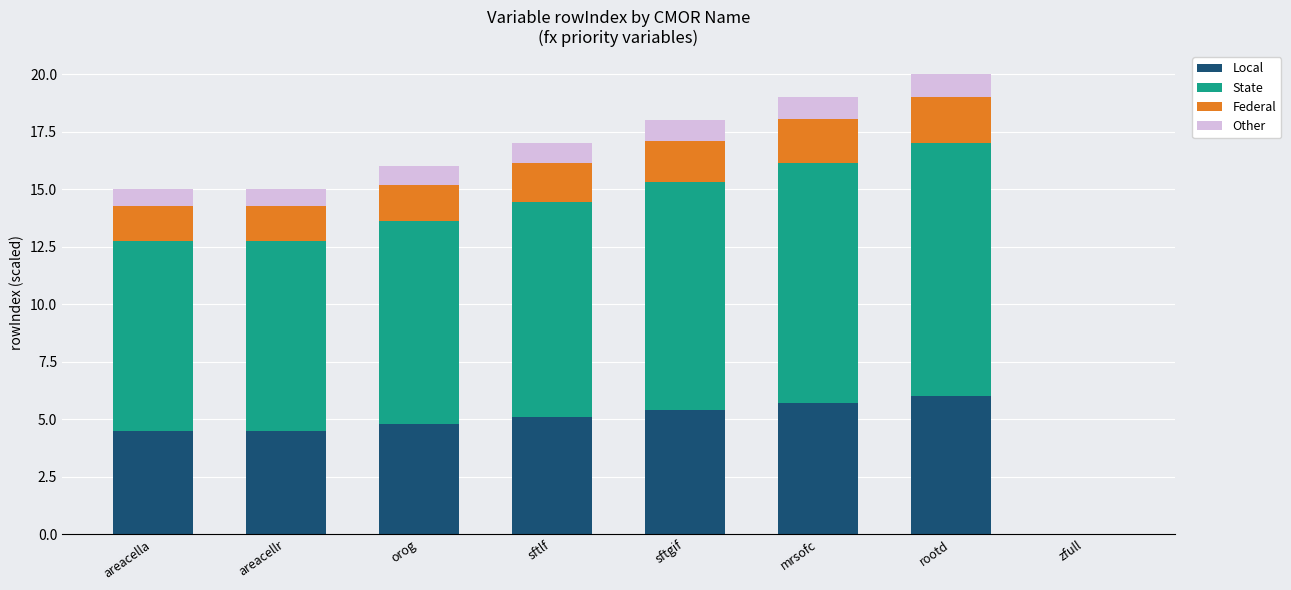

What is the maximum value for Local?

6.0